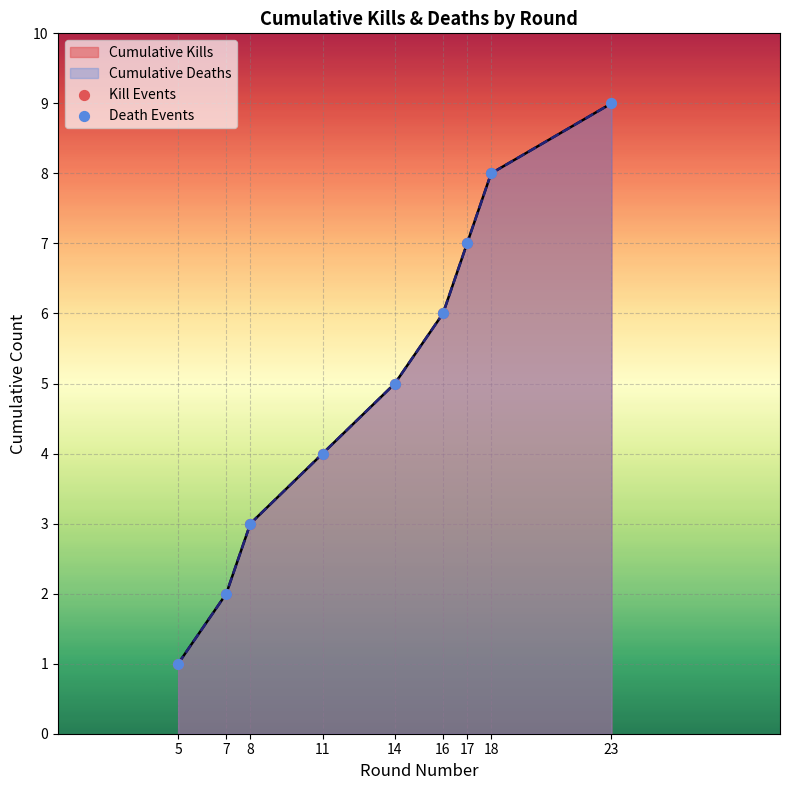

Which series reaches the maximum Y coordinate?

Kill Events